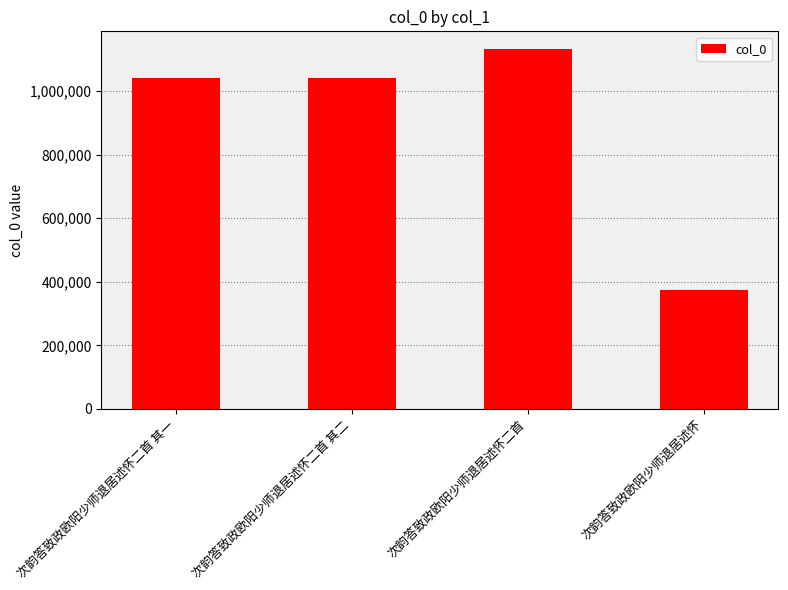

What is the difference between the maximum and minimum values?

758508